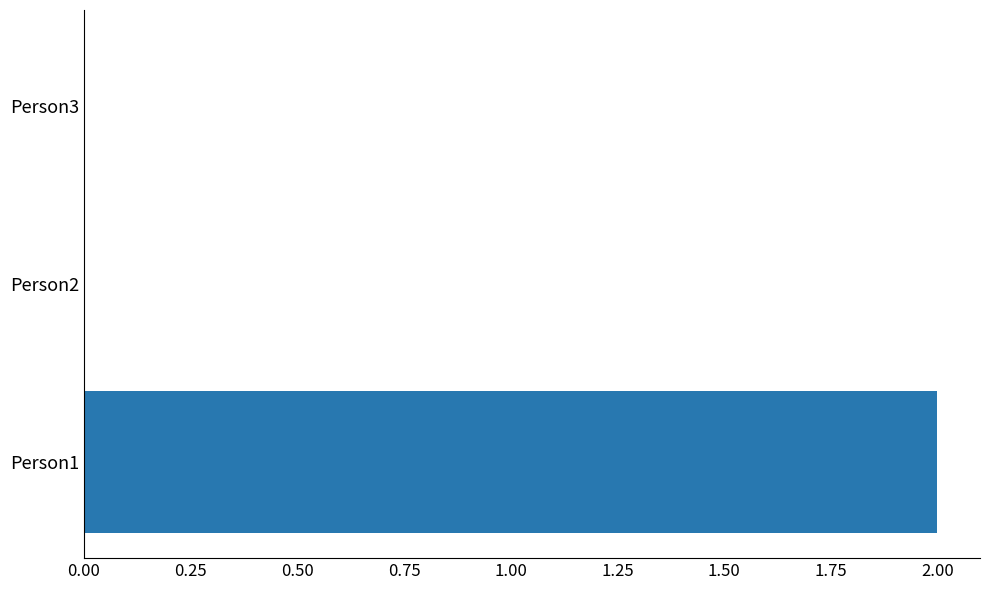

True or false: the data shows 0 at Person3.

True